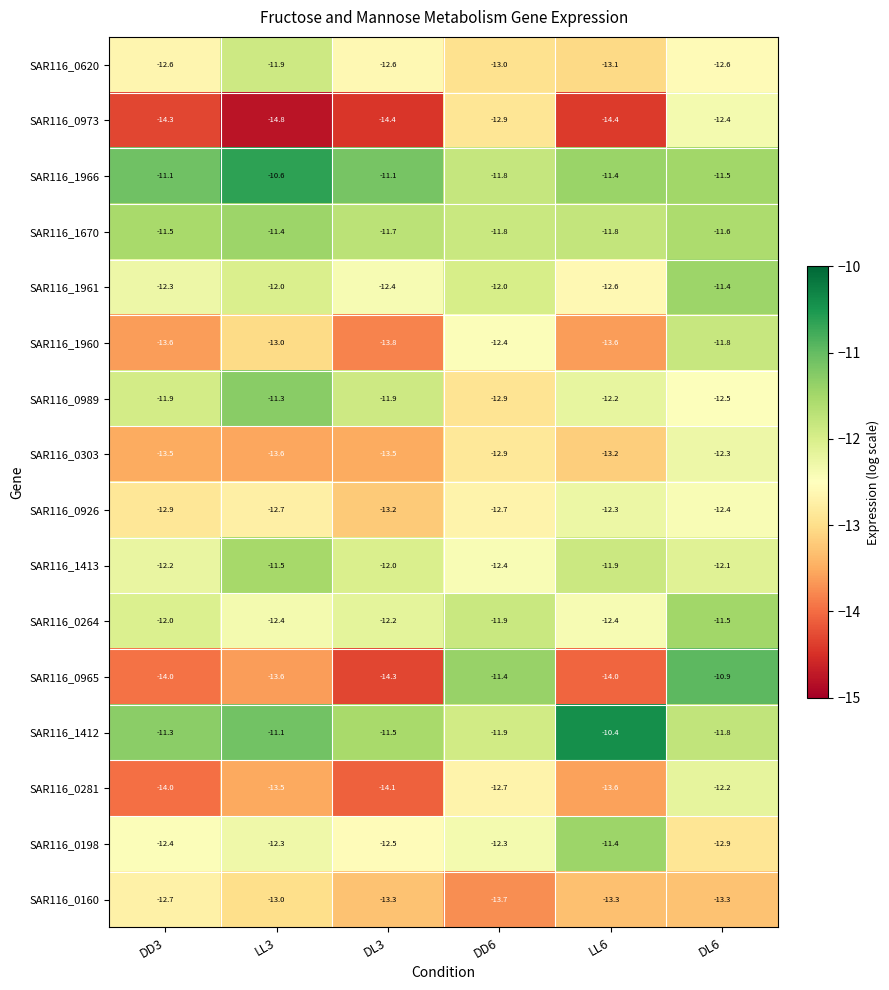

What is the difference between the SAR116_0198 values at DL6 and DL3?

0.4